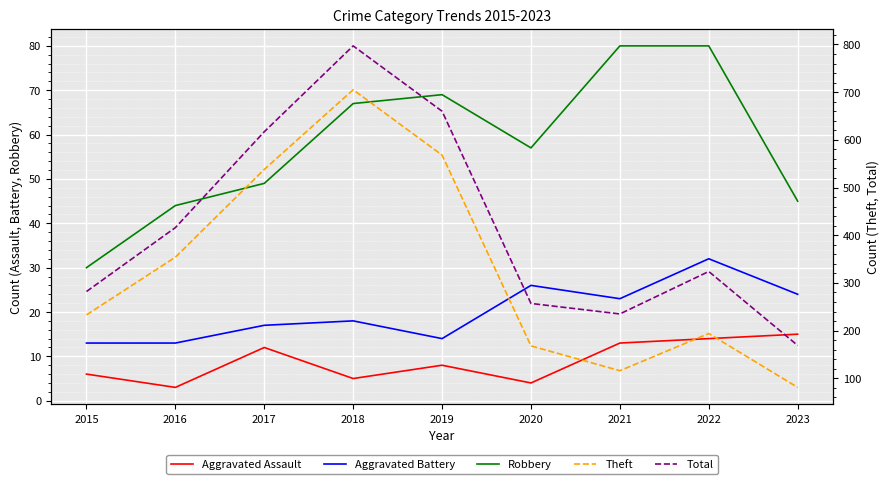

What is the maximum value for Total?

797